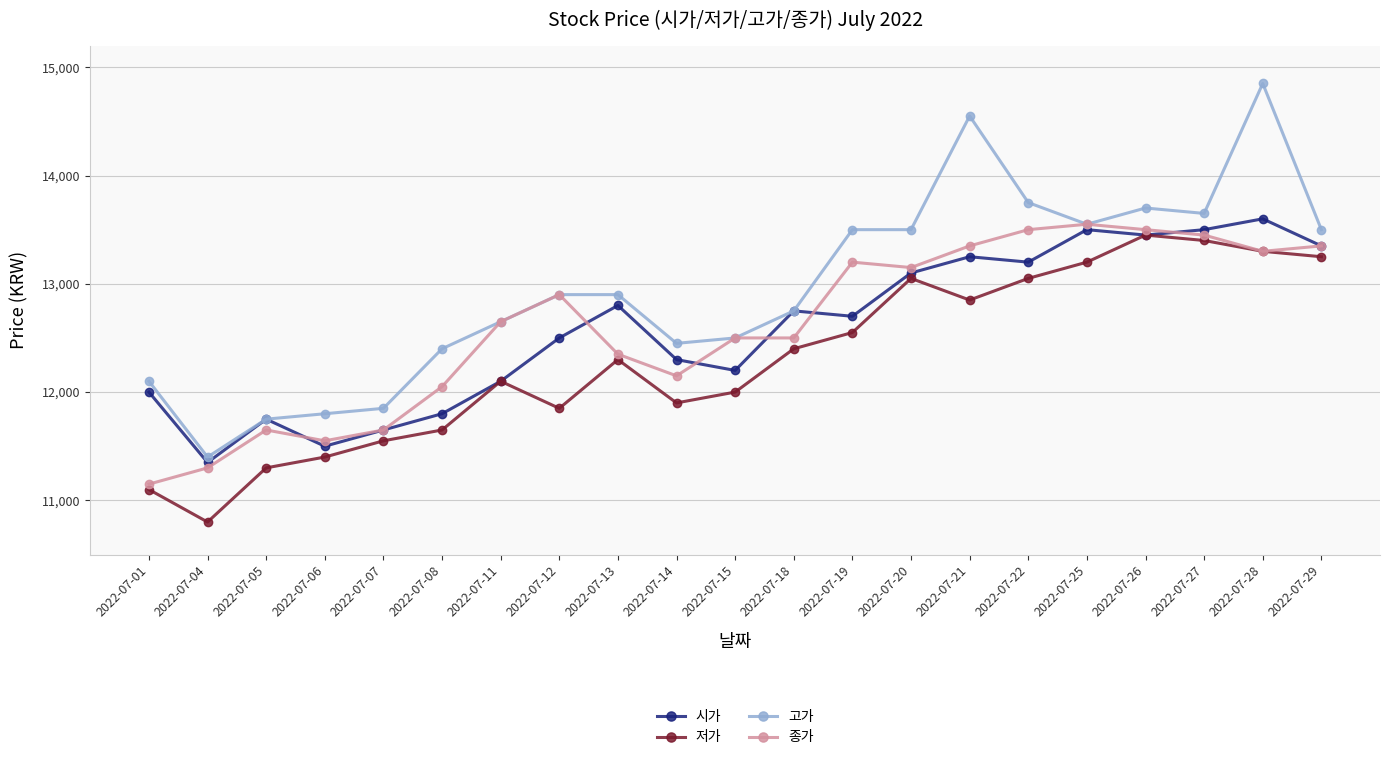

How many interior local valleys does the 저가 series have?

4